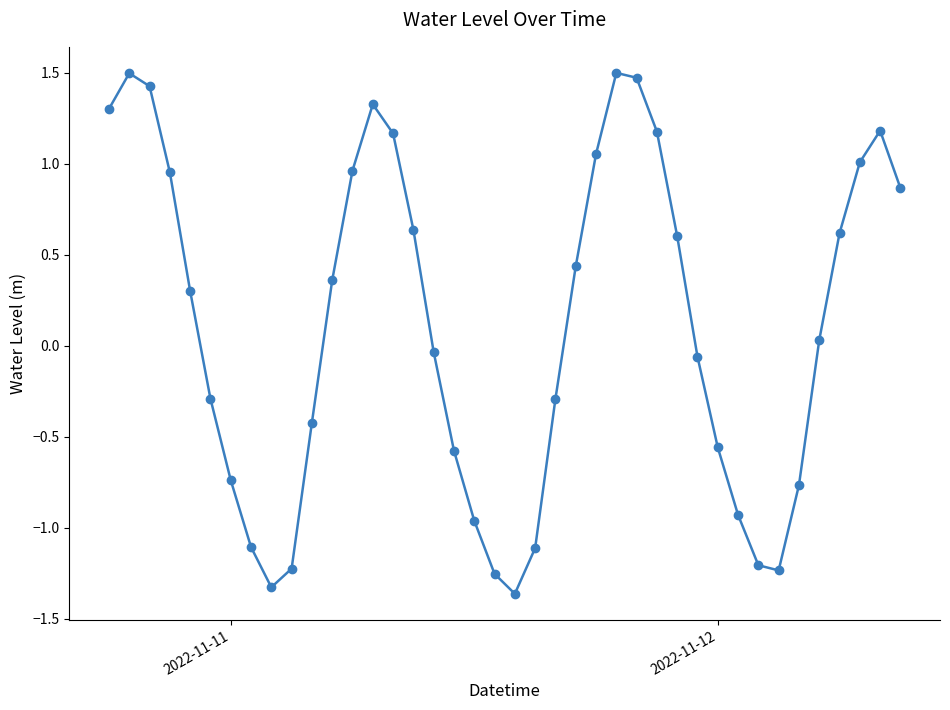

What is the difference between the maximum and minimum values?

2.9